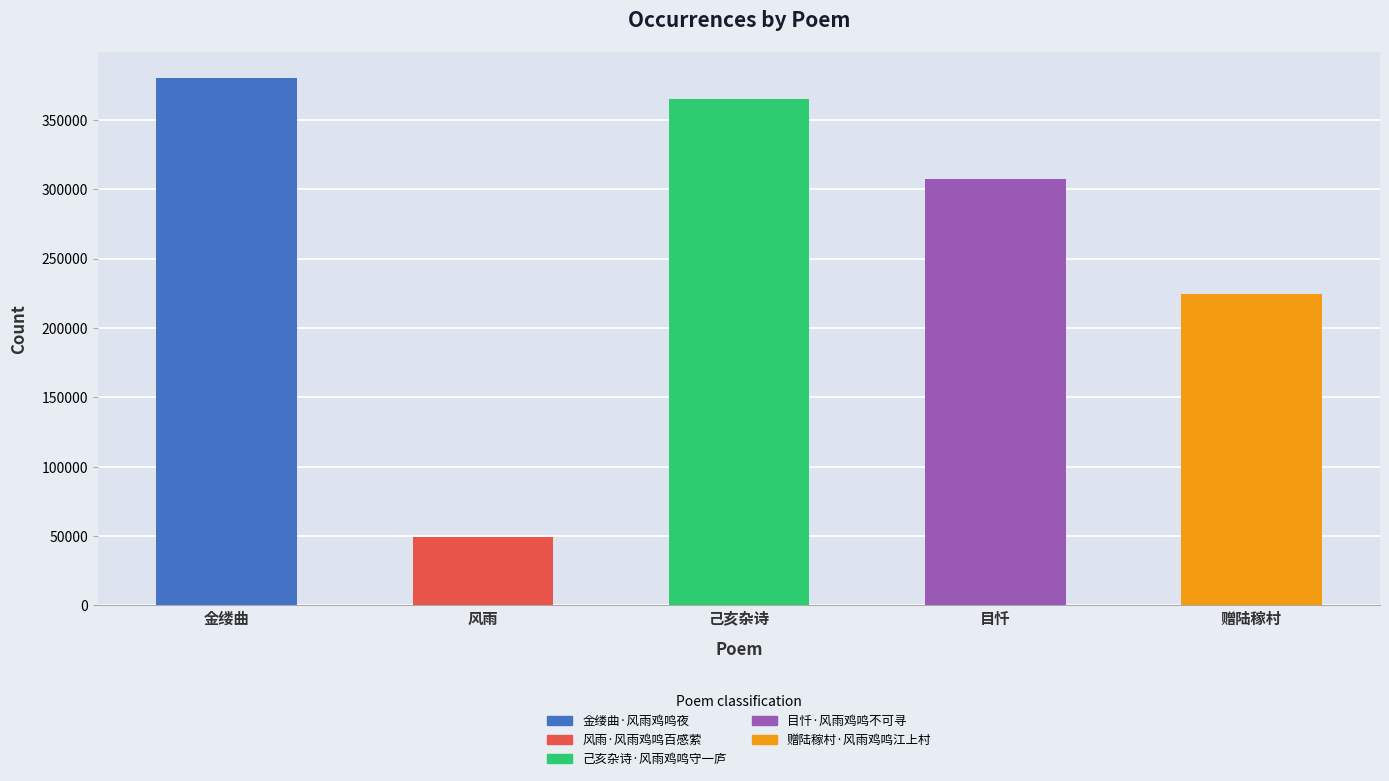

Between 赠陆稼村 and 风雨, which is larger?

赠陆稼村